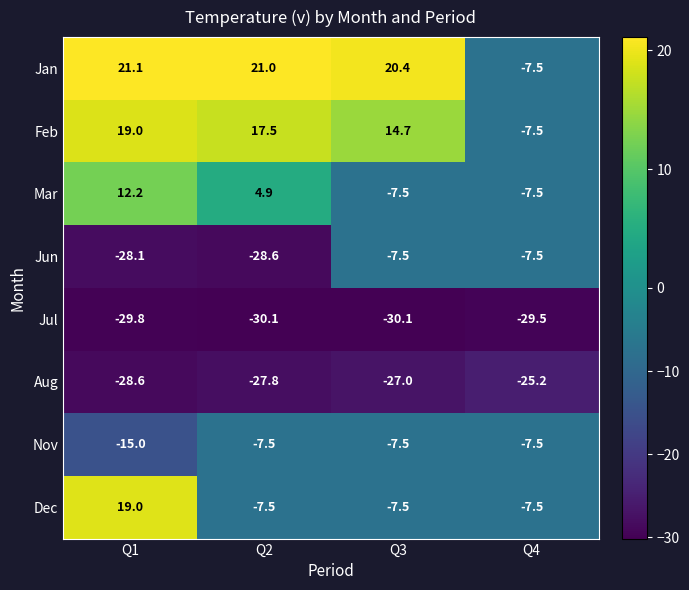

Which series changed the most between Q1 and Q4?

Jan